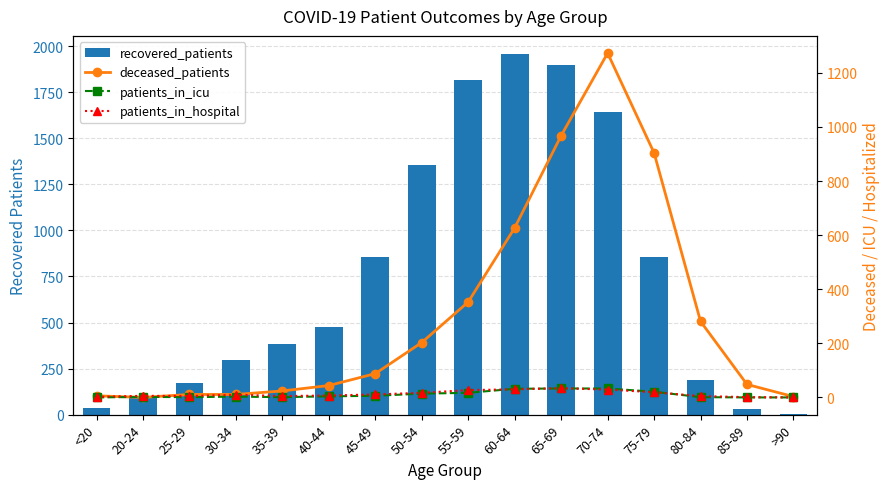

How many distinct data groups are displayed?

4